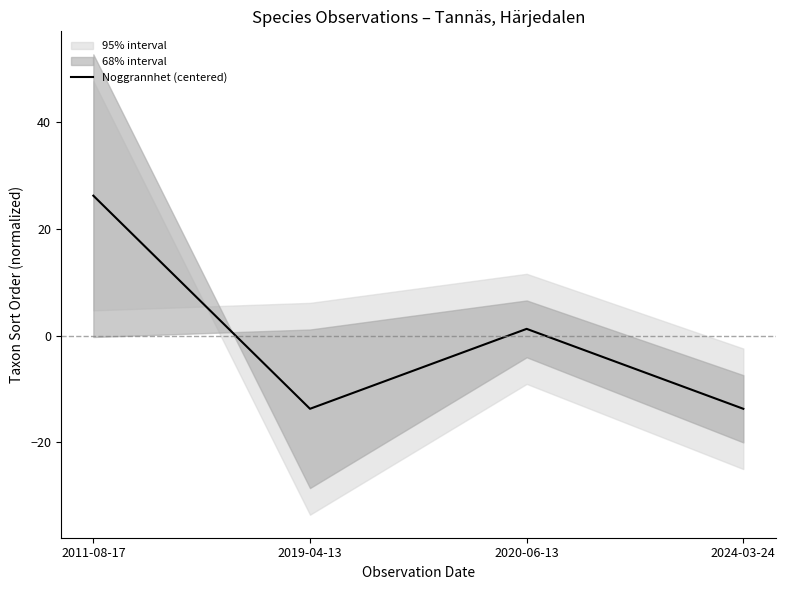

What position from the right is 2019-04-13?

3